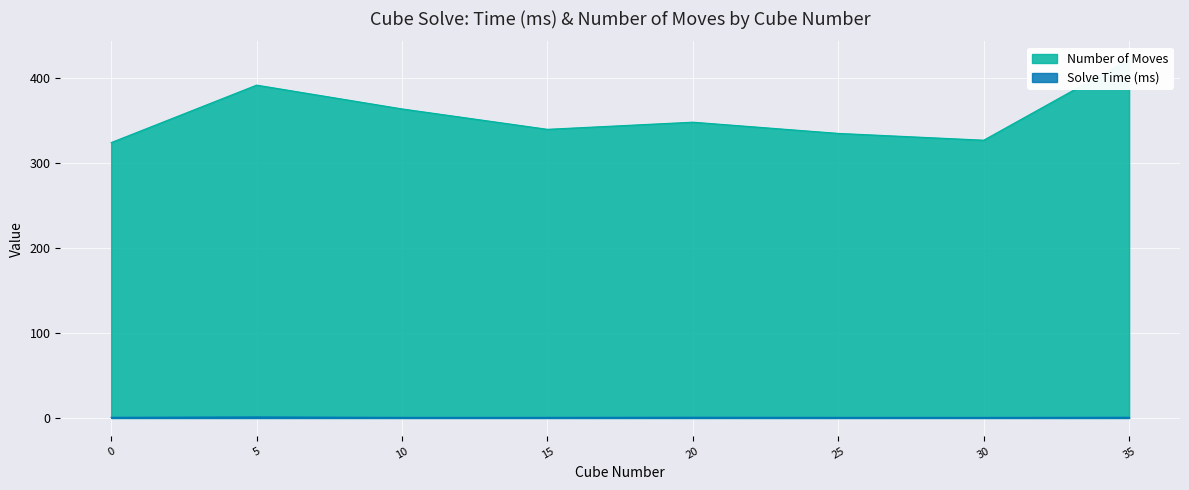

The Solve Time (ms) series shows 0.7 at 10. True or false?

True